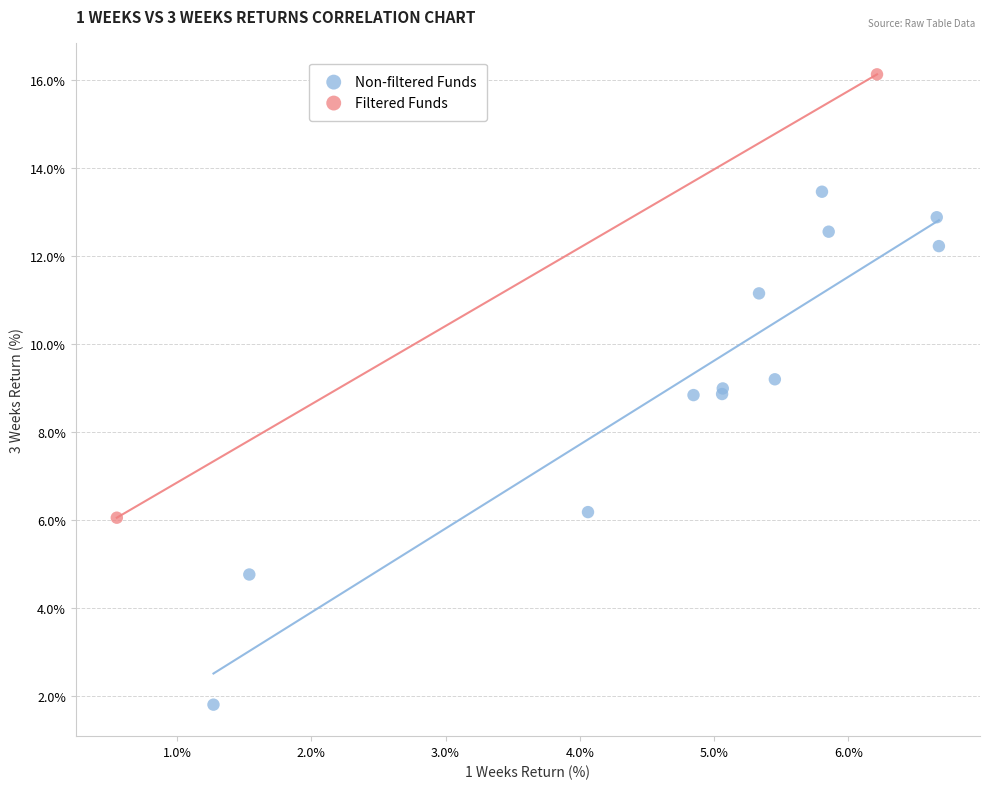

What are all the series names shown in the legend?

Non-filtered Funds, Filtered Funds